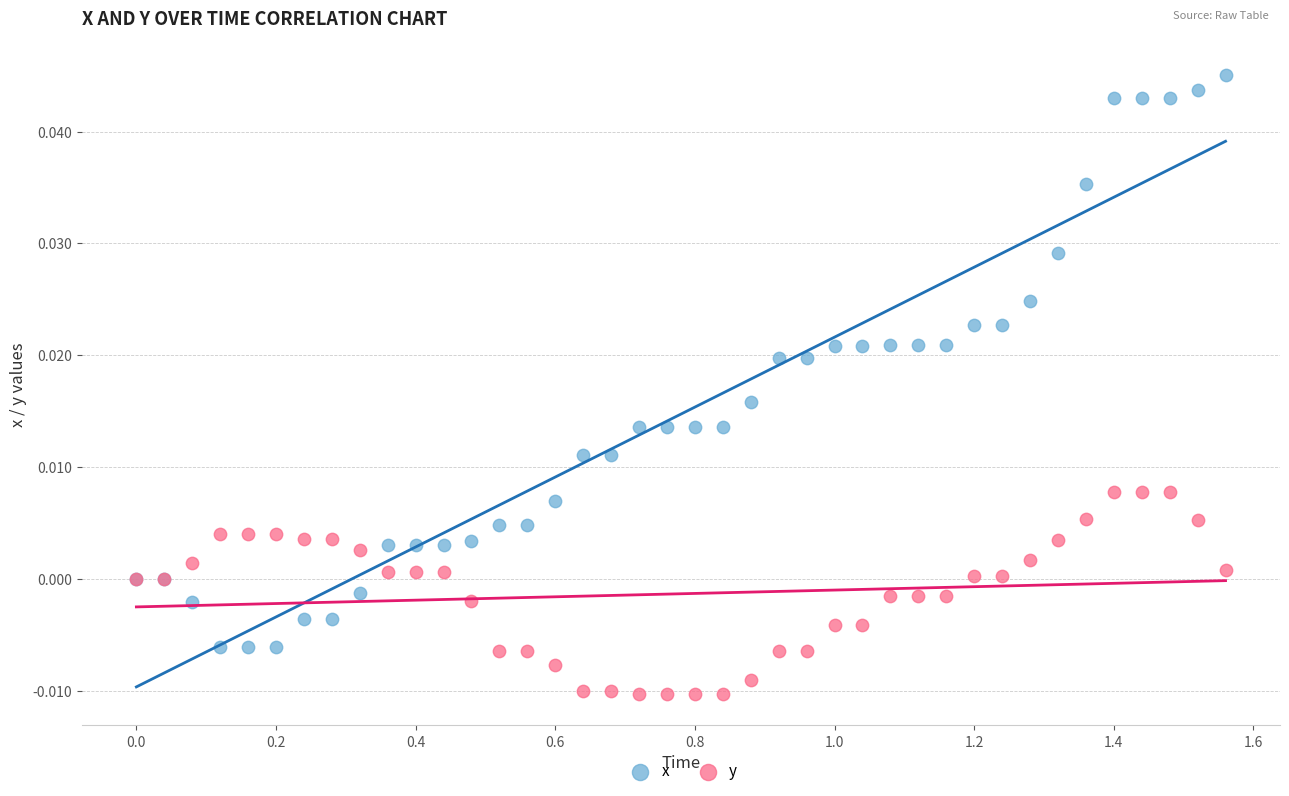

Which series has the widest spread of Y values?

x